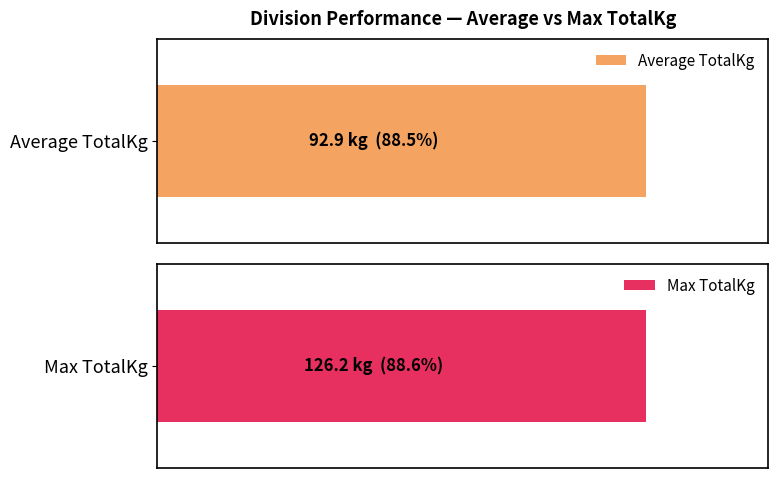

Which series has the largest total across all categories?

Max TotalKg